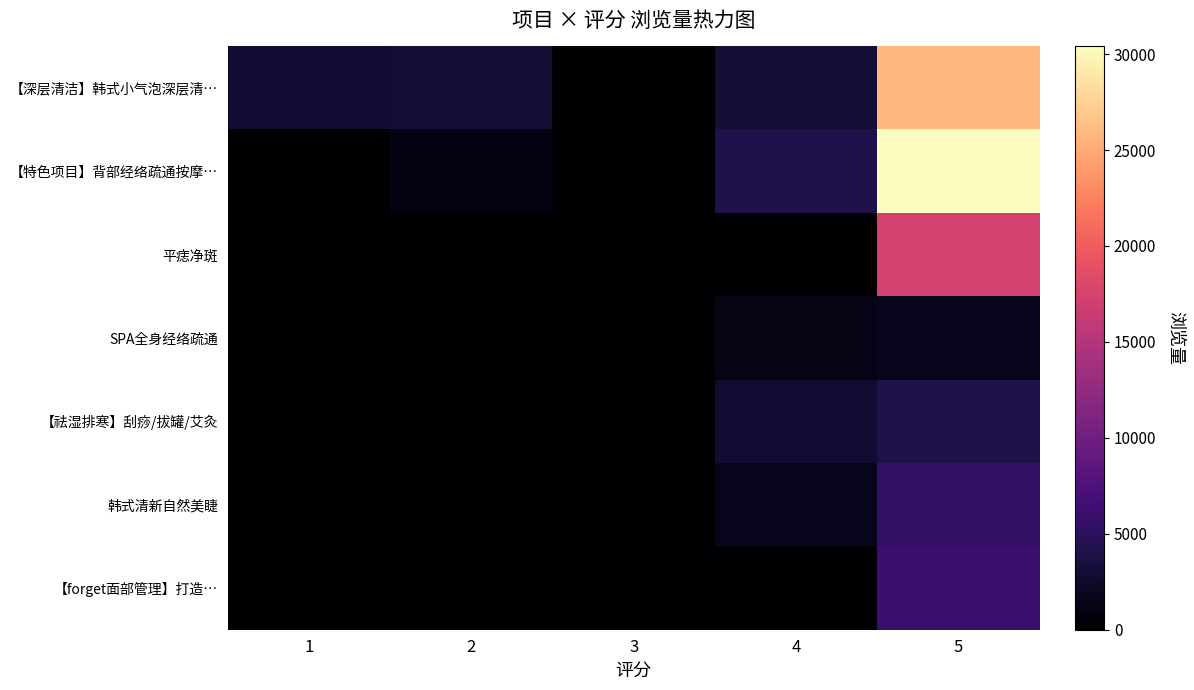

What is the total value across all series at 2?

3986